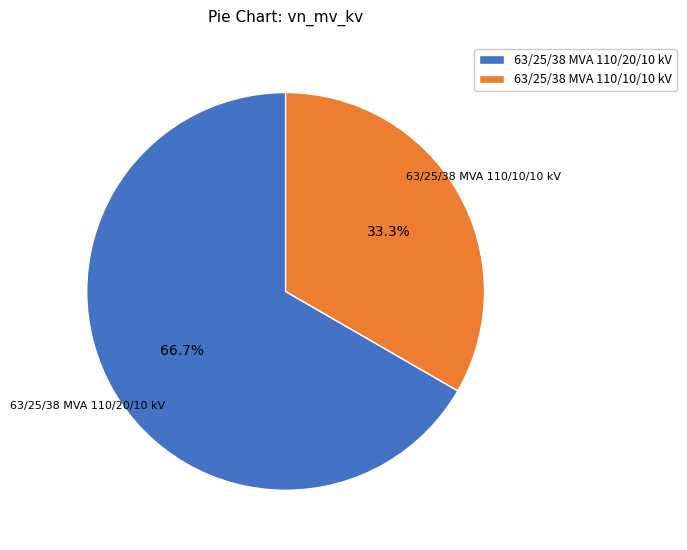

Approximately how many times larger is the value at 63/25/38 MVA 110/10/10 kV compared to 63/25/38 MVA 110/20/10 kV?

0.5